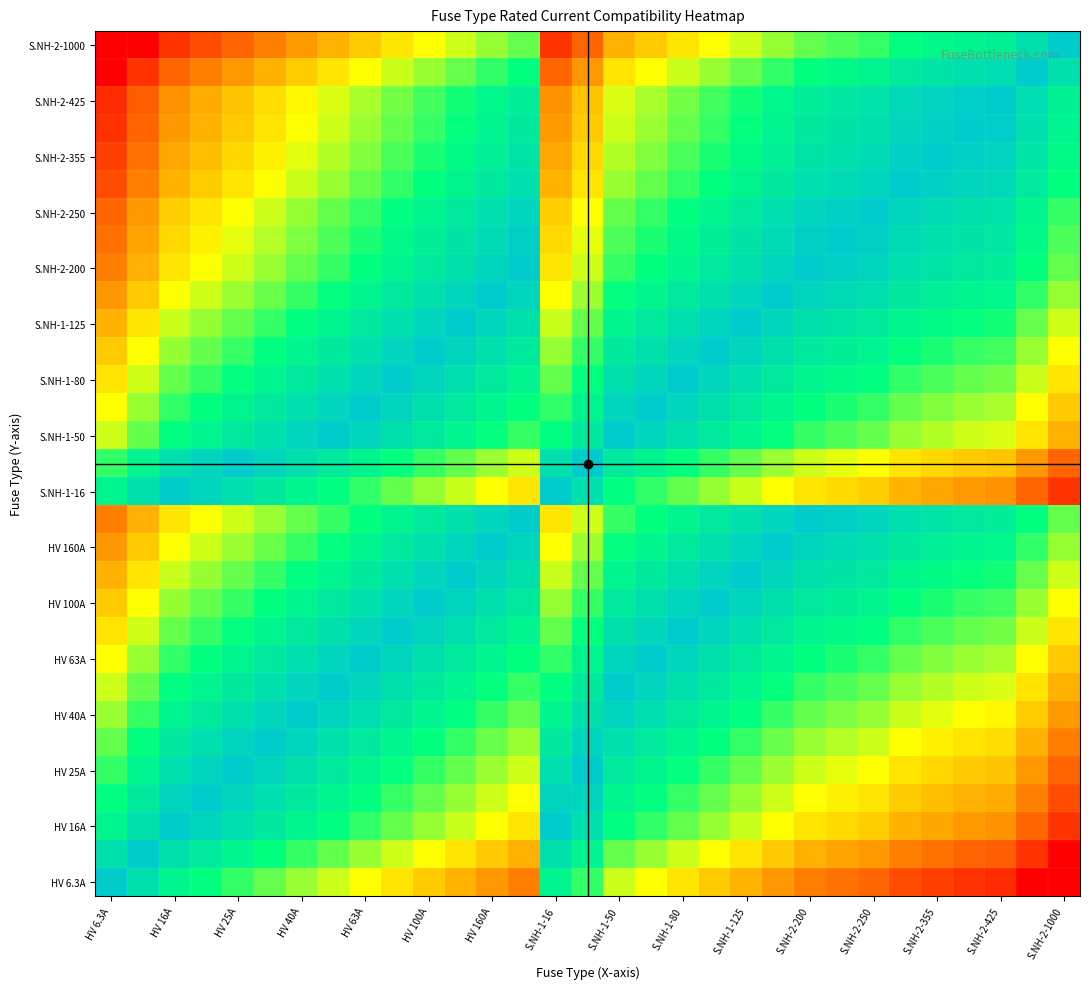

How many series are shown in this chart?

31